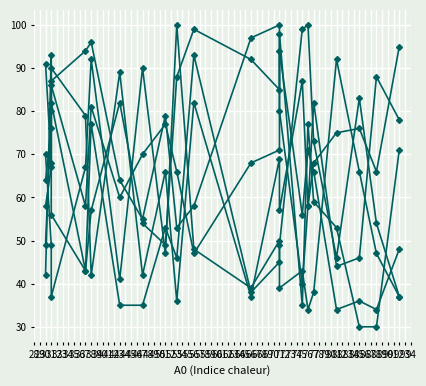

What is the difference between the second highest and second lowest values in the A5 series?

60